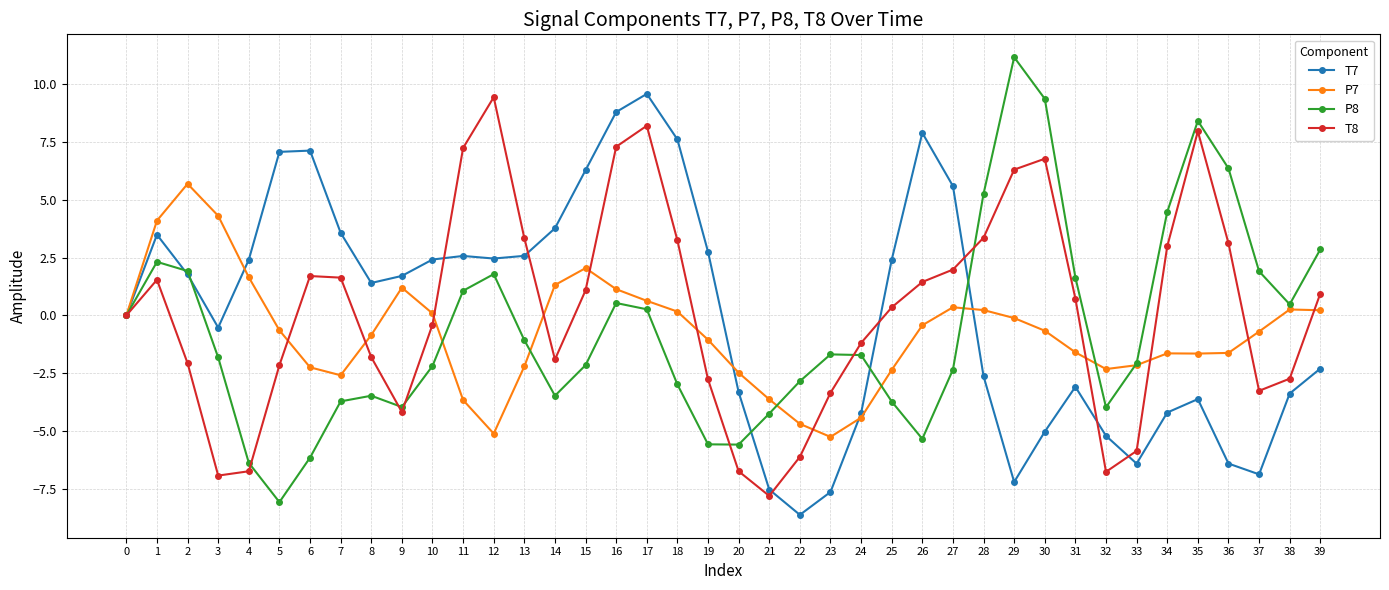

Count the number of data series in this chart.

4